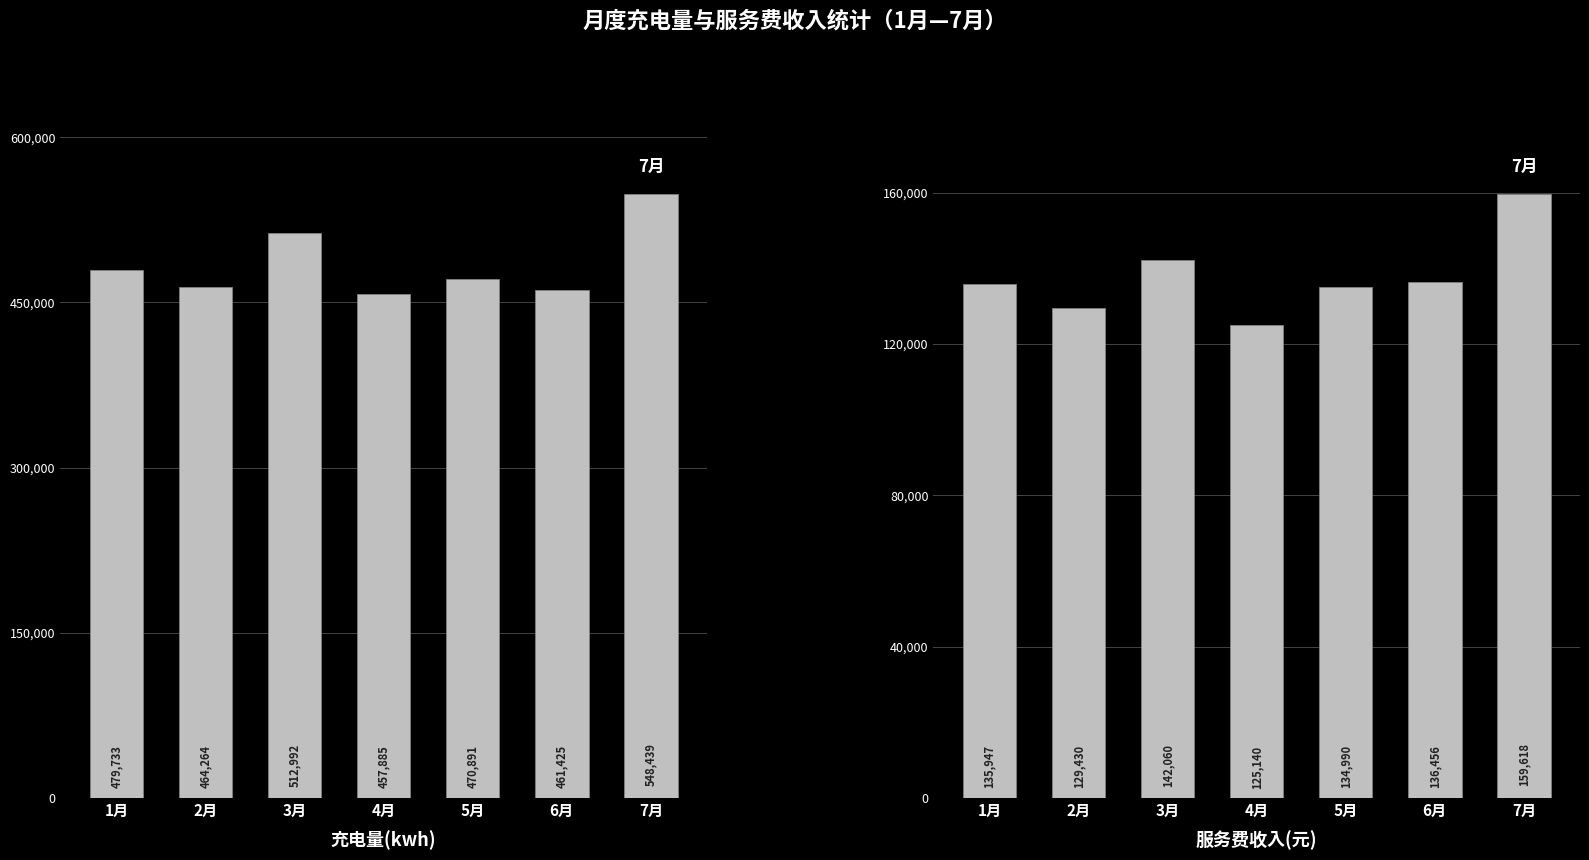

Reading right to left, list all the values displayed in this chart.

充电量(kwh): 7月=548439.3	6月=461424.8	5月=470890.8	4月=457884.9	3月=512991.9	2月=464263.7	1月=479733.2
服务费收入(元): 7月=159618.2	6月=136456.5	5月=134990.1	4月=125140.4	3月=142060.5	2月=129430.0	1月=135946.9